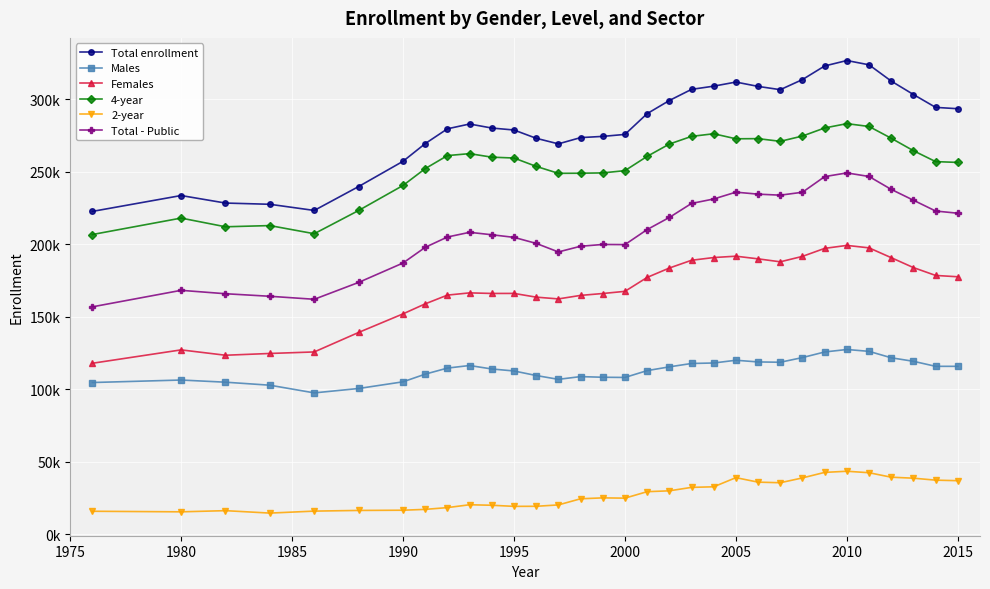

Is this an area chart (filled region under the line)?

No